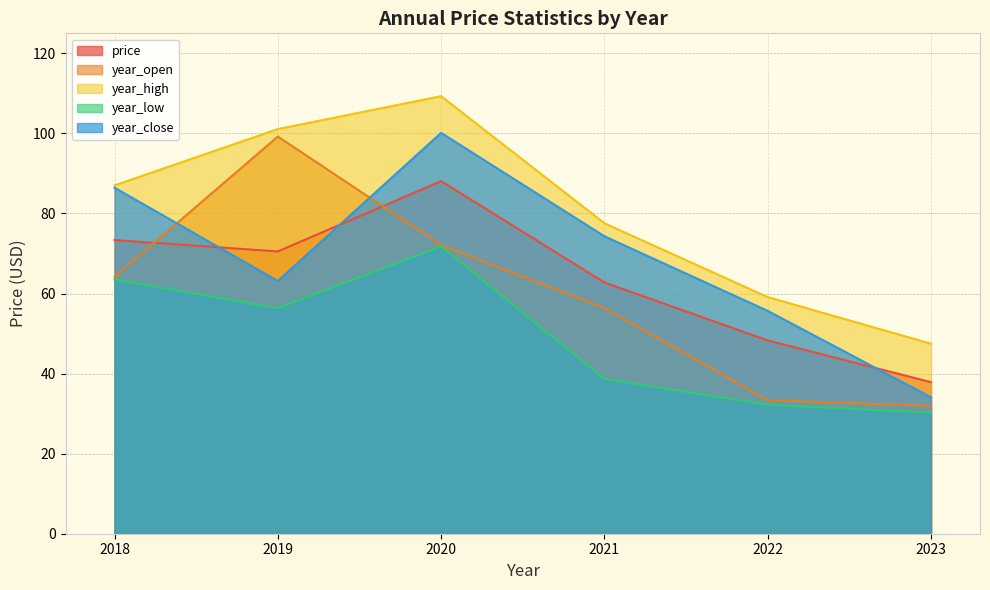

Which has a higher value, 2021 or 2020?

2020